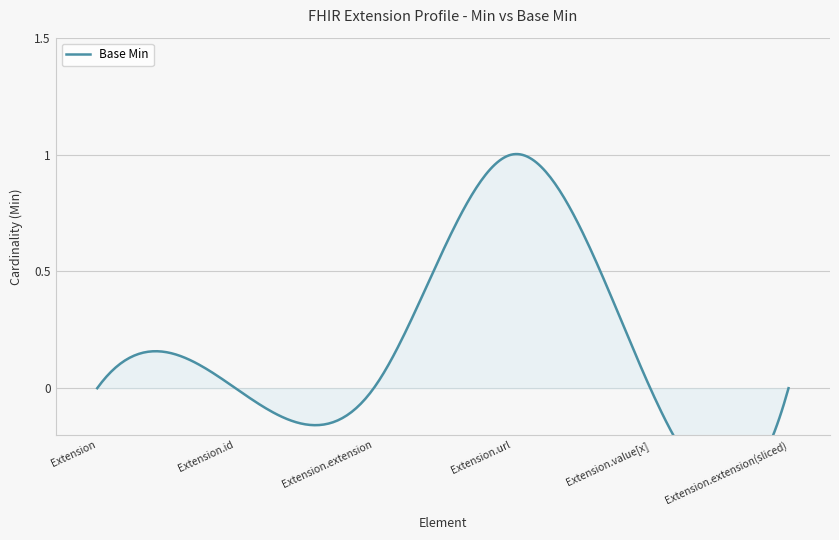

List the labels in order of value, smallest first.

Extension, Extension.id, Extension.extension, Extension.value[x], Extension.extension(sliced), Extension.url